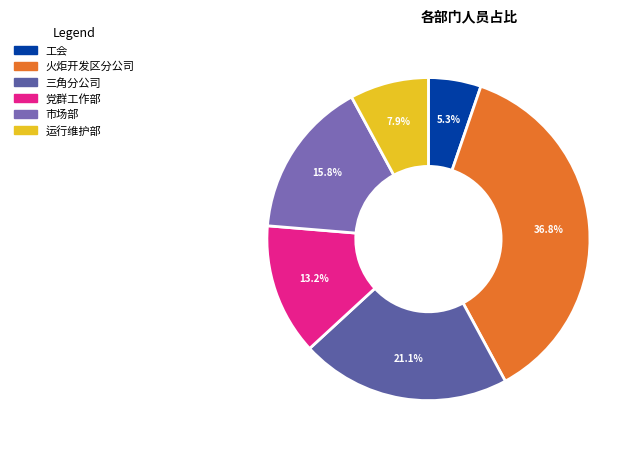

Count the number of slices in the pie.

6